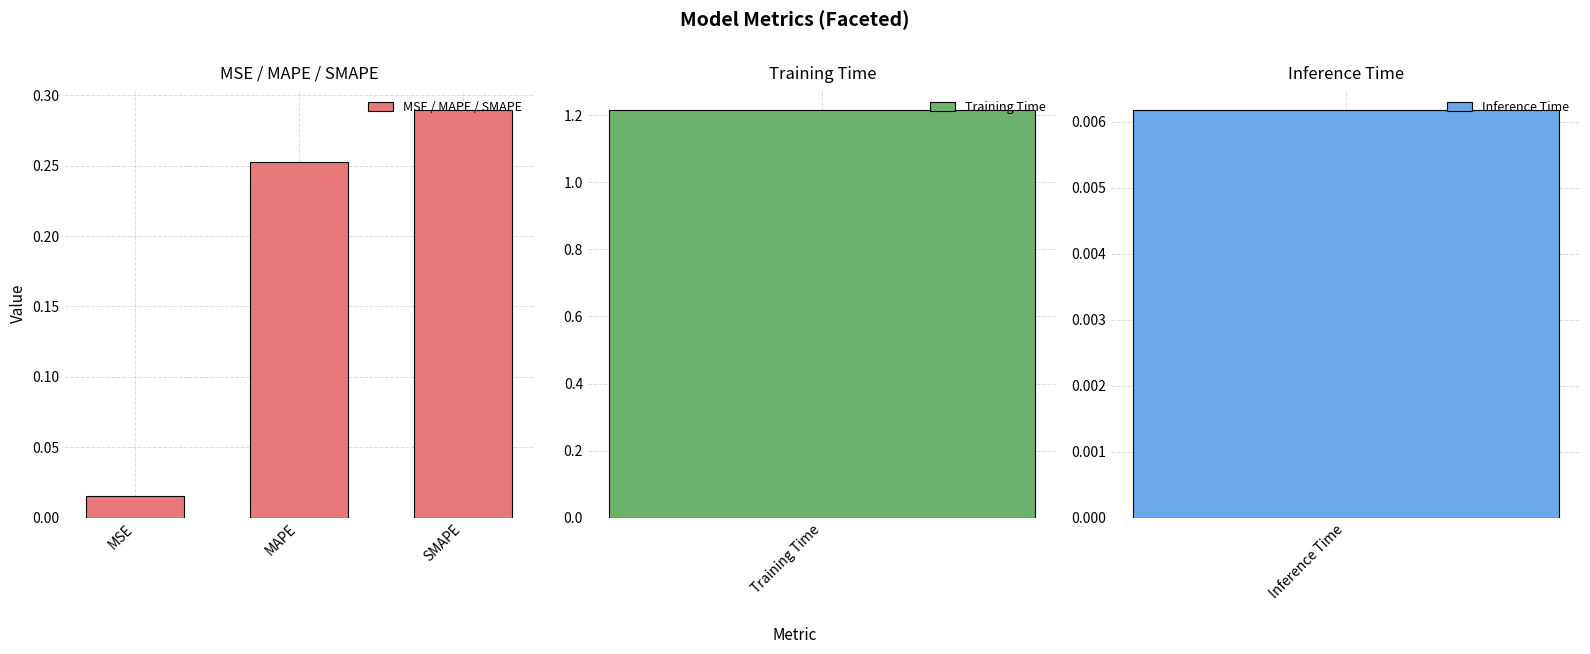

What is the label of the 2nd bar from the left?

MAPE